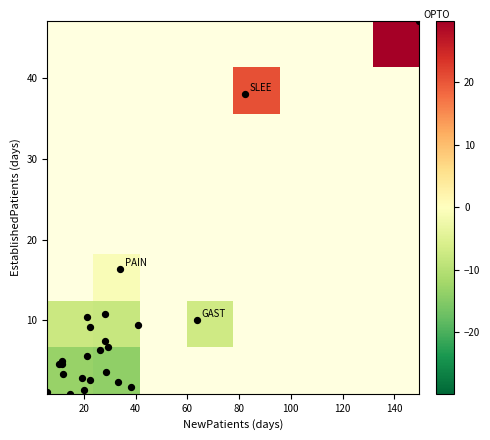

What is the greatest value displayed?

149.7